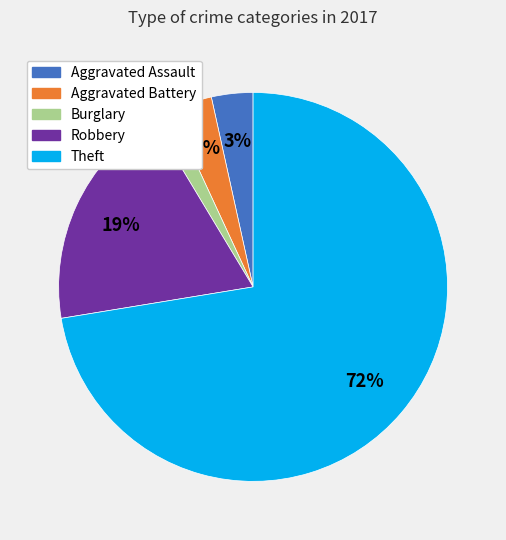

To the nearest percent, what is the difference between the largest and smallest slice percentages?

71%